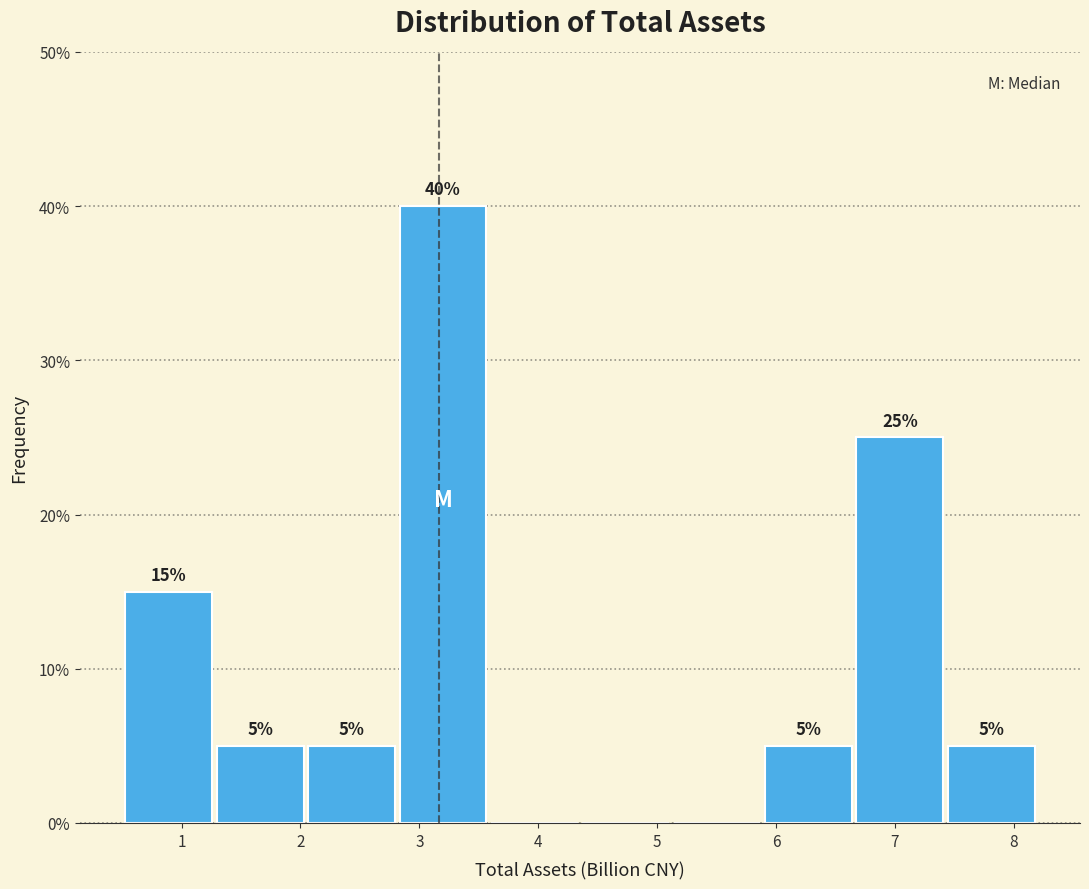

Over which range of the x-axis is the bar tallest?

2.8 to 3.6